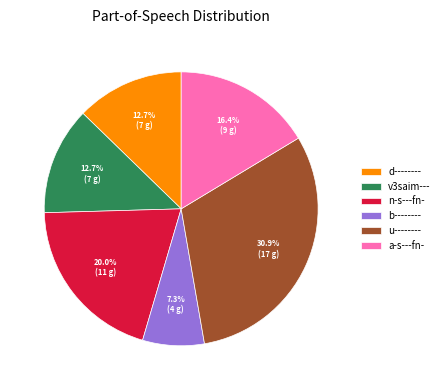

What portion of the pie excludes n-s---fn-?

80.0%